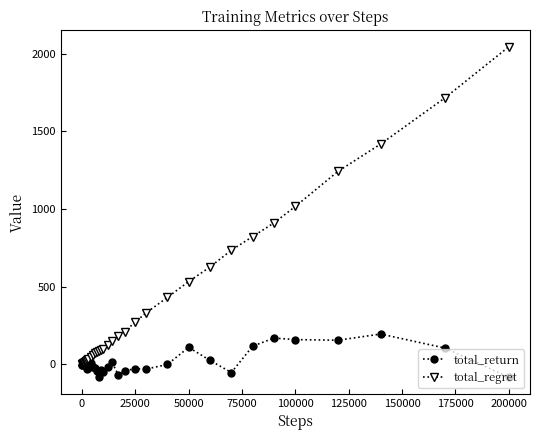

List the series in order of their overall mean, highest first.

total_regret, total_return